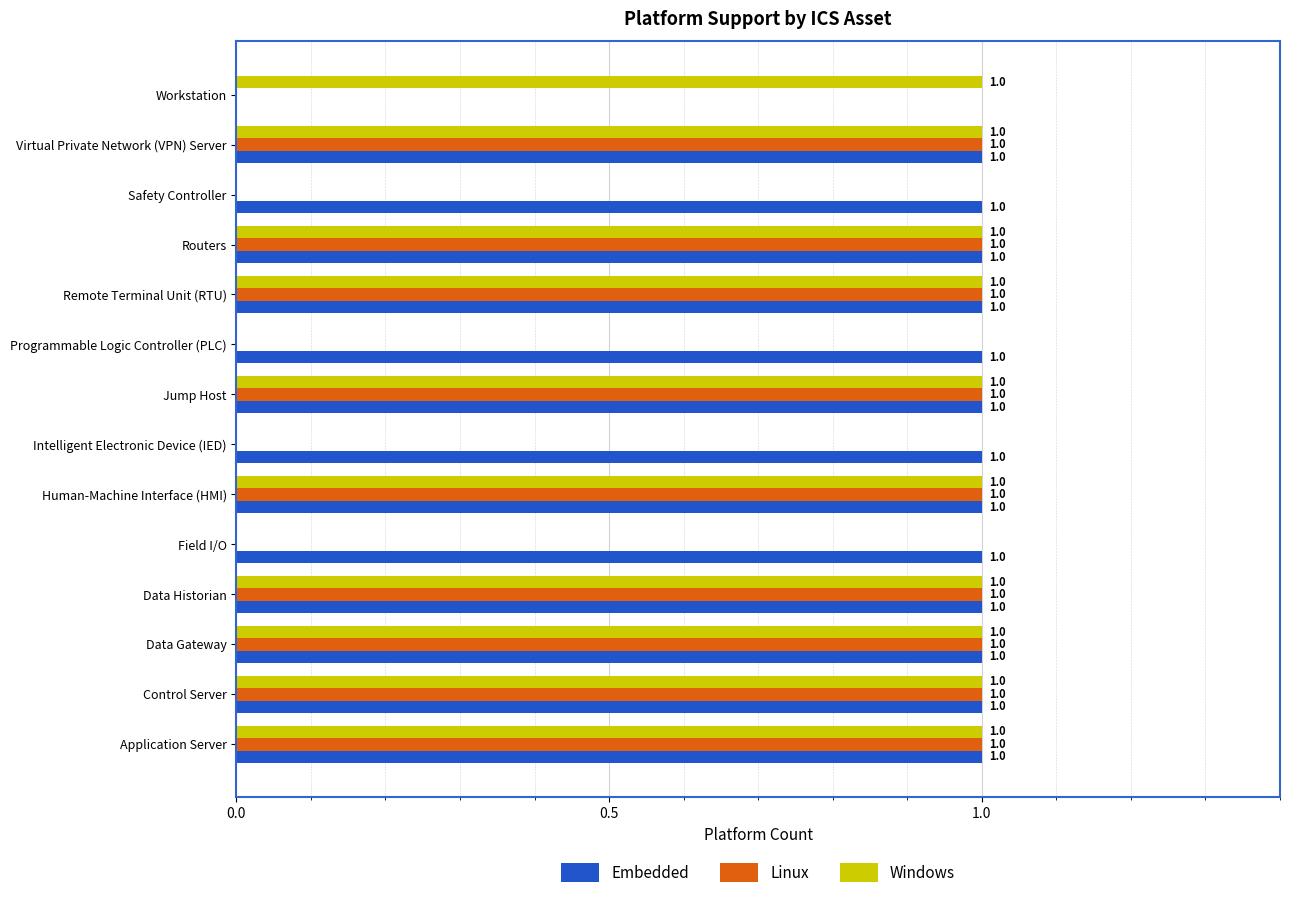

How many Windows values are between 0 and 1?

14